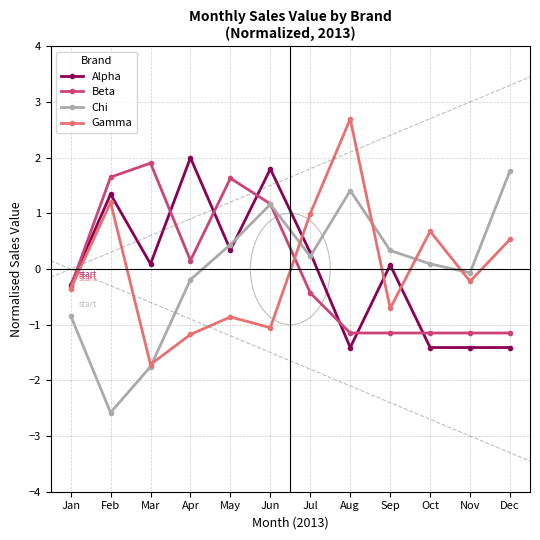

What is the approximate value of Alpha at May?

0.3